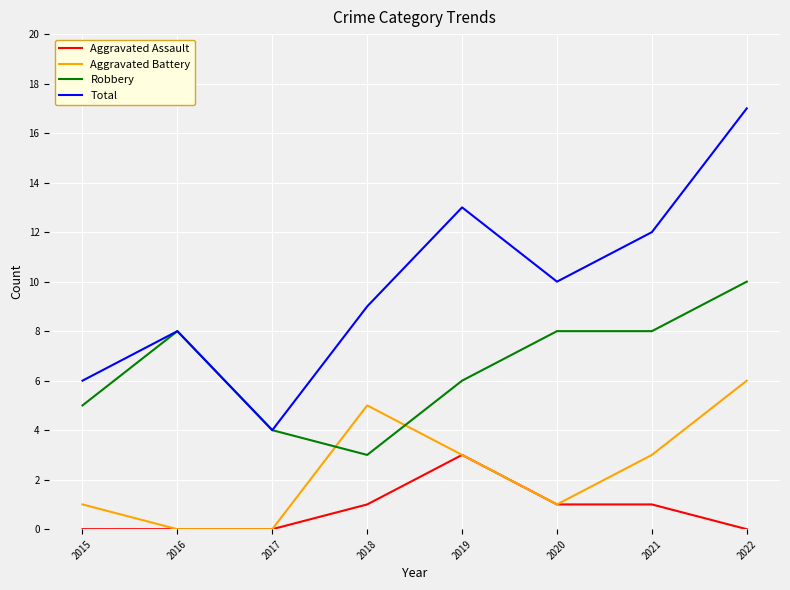

Read the Robbery value at 2019.

6